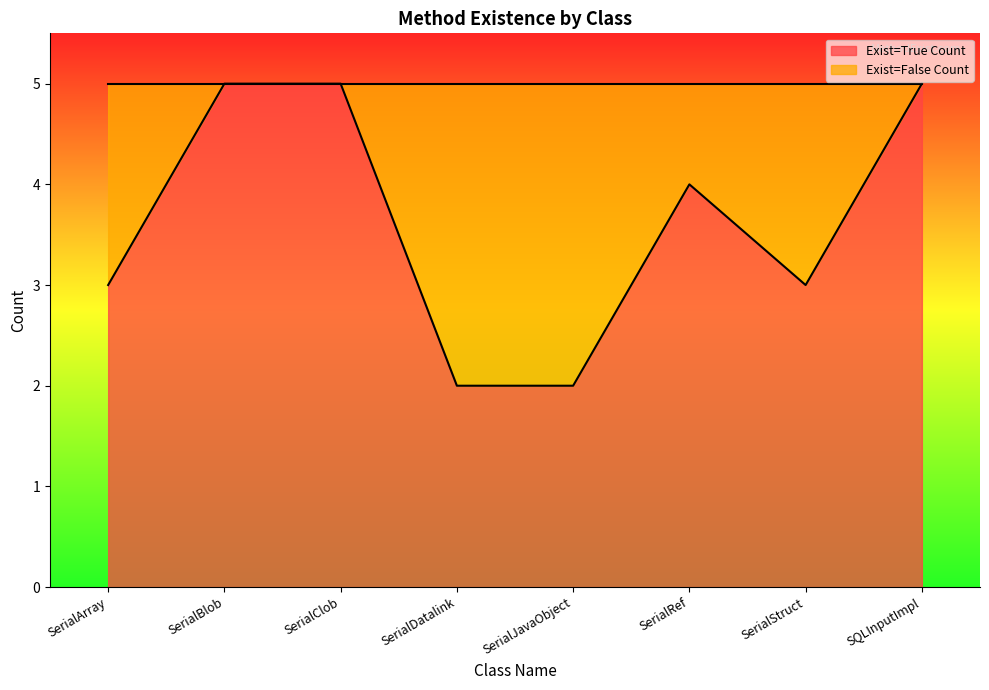

At which label is the value closest to 3?

SerialArray